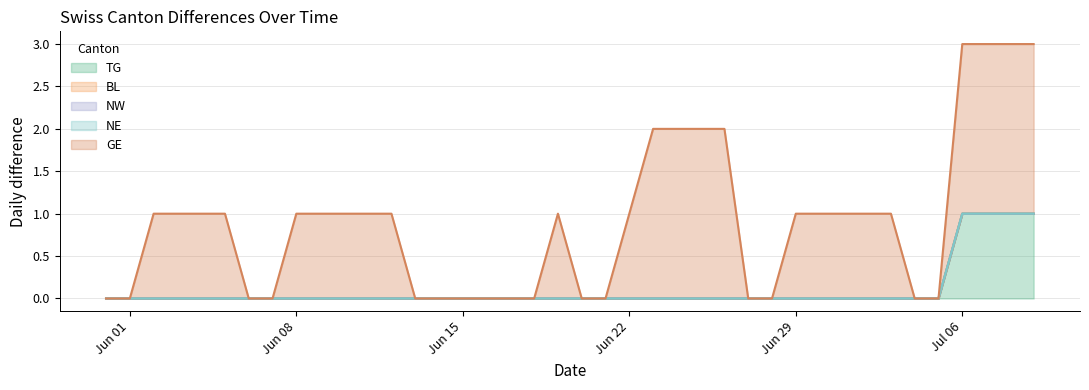

True or false: NW has more than 2 interior local peaks.

False